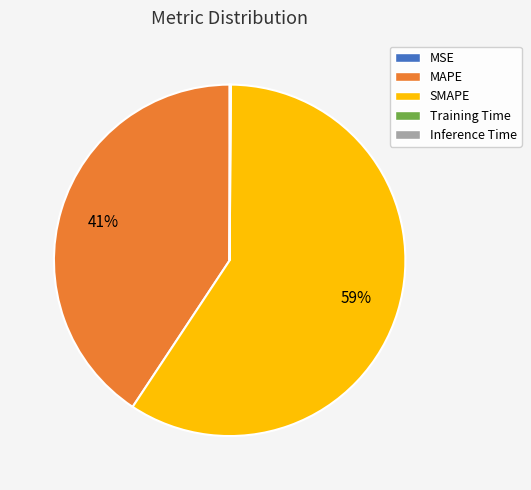

Does any single category account for the majority?

Yes